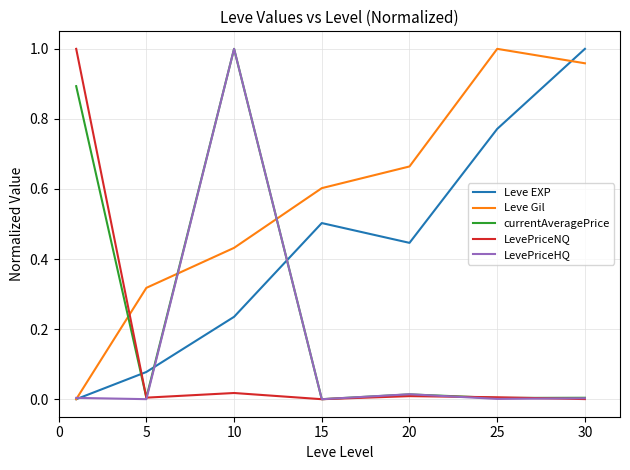

True or false: currentAveragePrice and Leve EXP intersect in this chart.

True